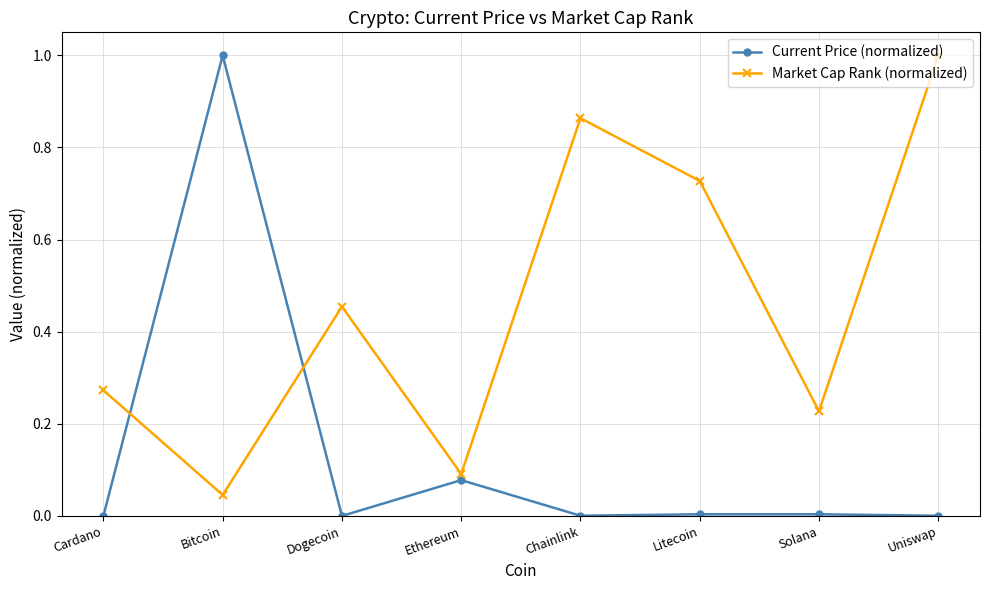

Rank the series by their average value, from highest to lowest.

Market Cap Rank (normalized), Current Price (normalized)